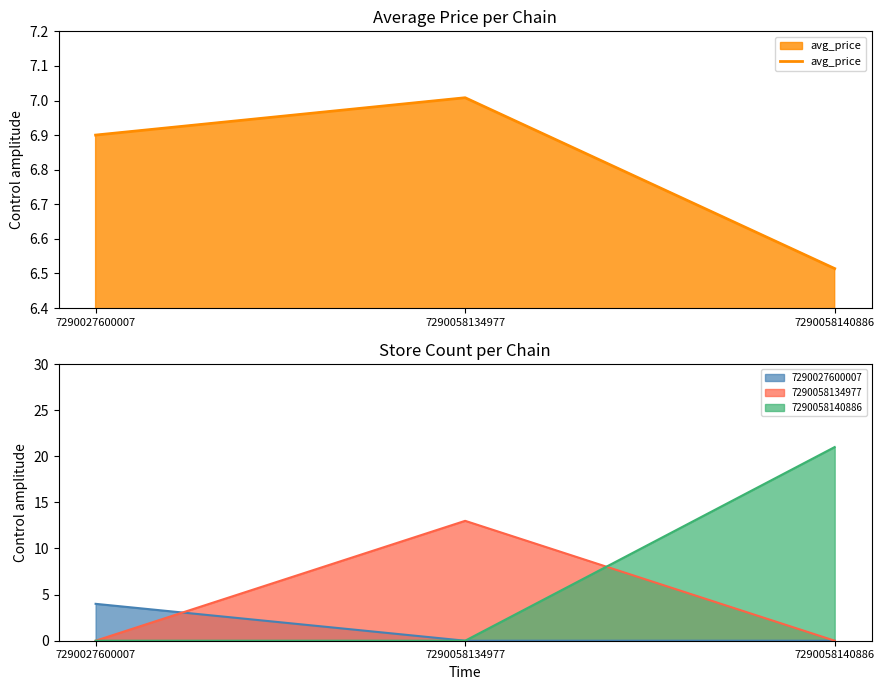

What is the ratio of the value at 7290027600007 to the value at 7290058134977?

1.0